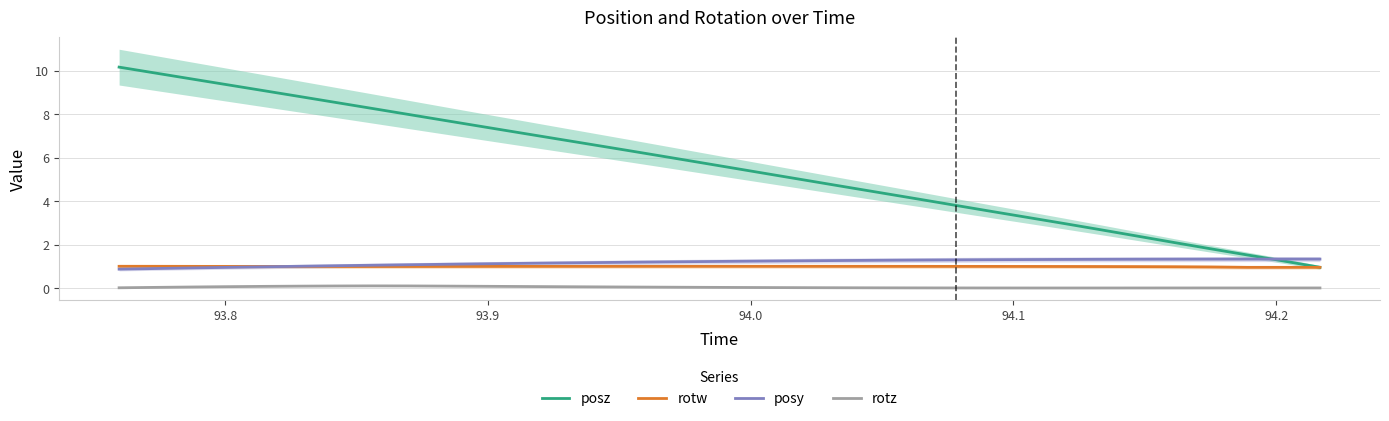

Does the chart display data point markers on the line(s)?

No